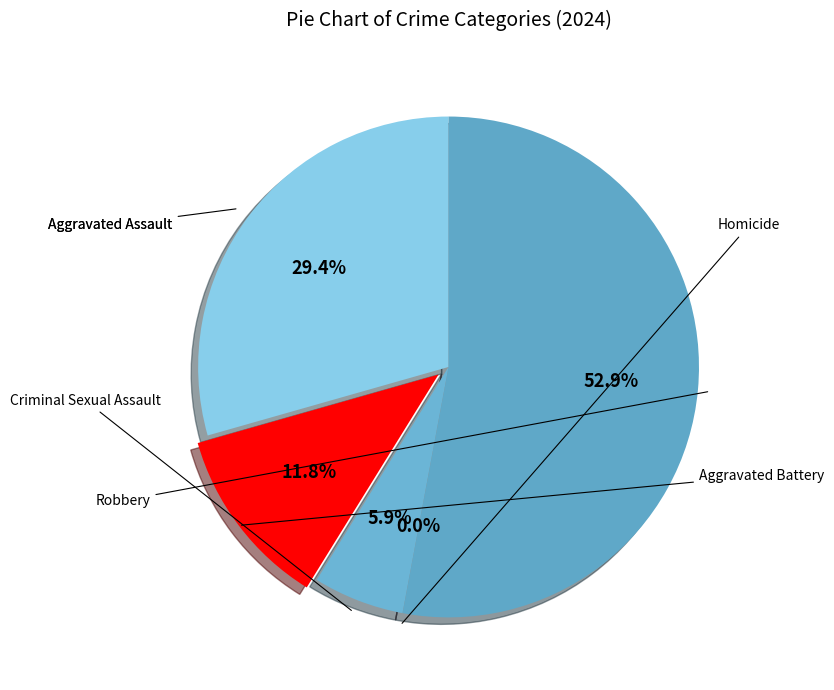

What percentage is the Criminal Sexual Assault slice, to the nearest percent?

6%